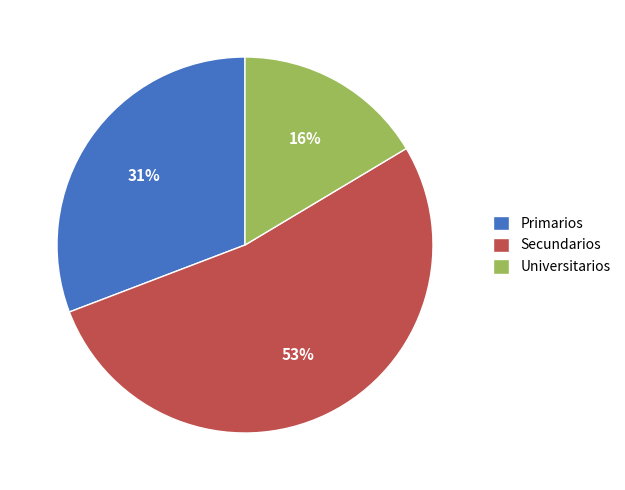

Rank the categories by value from highest to lowest.

Secundarios, Primarios, Universitarios